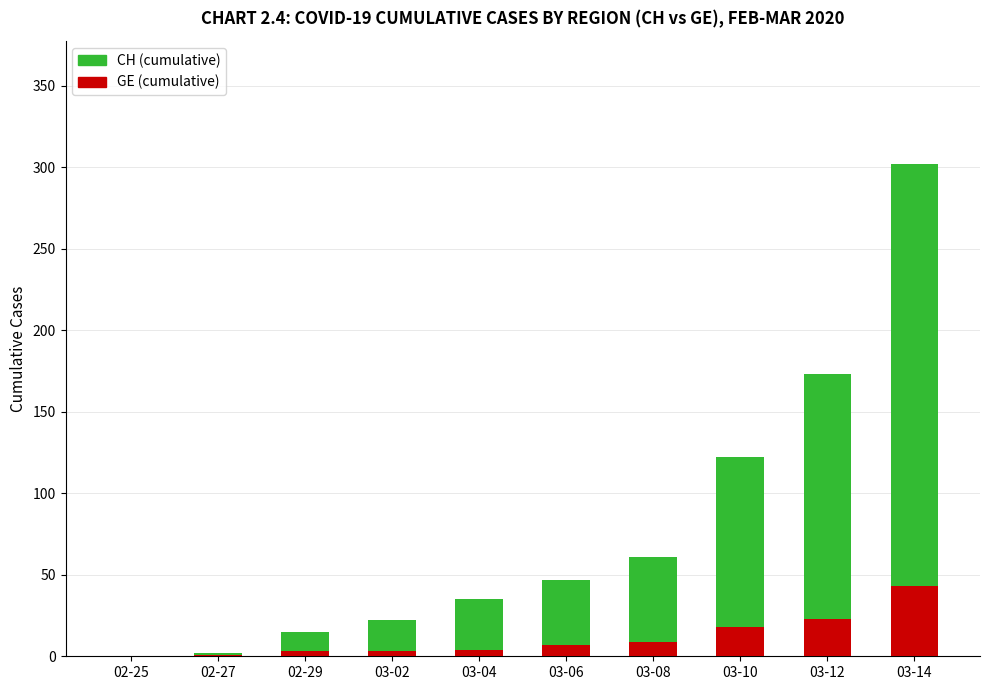

At which category is the sum across all series the highest?

03-14